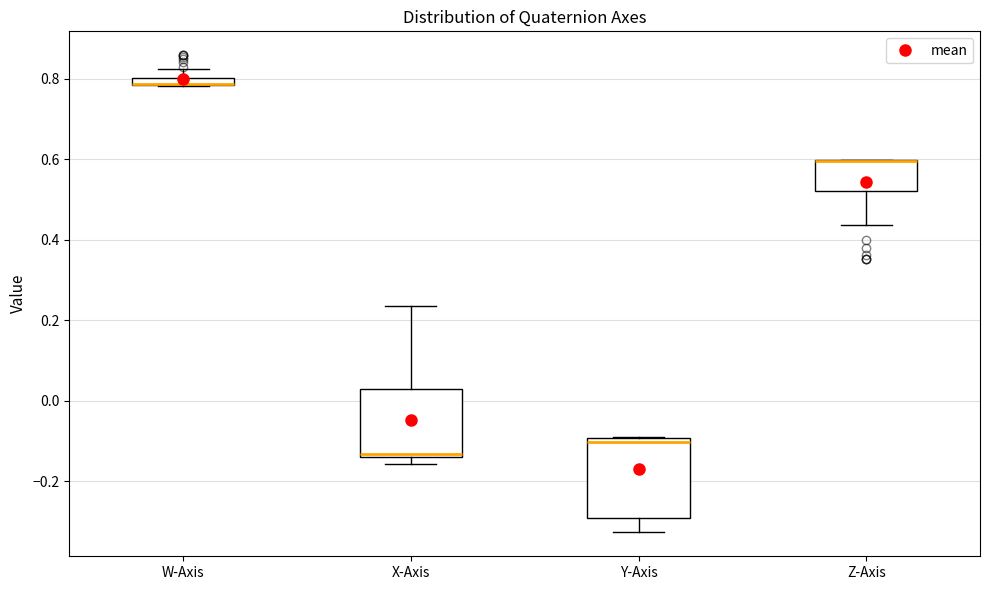

Comparing the boxes themselves (not the whiskers), which one is the tallest?

Y-Axis